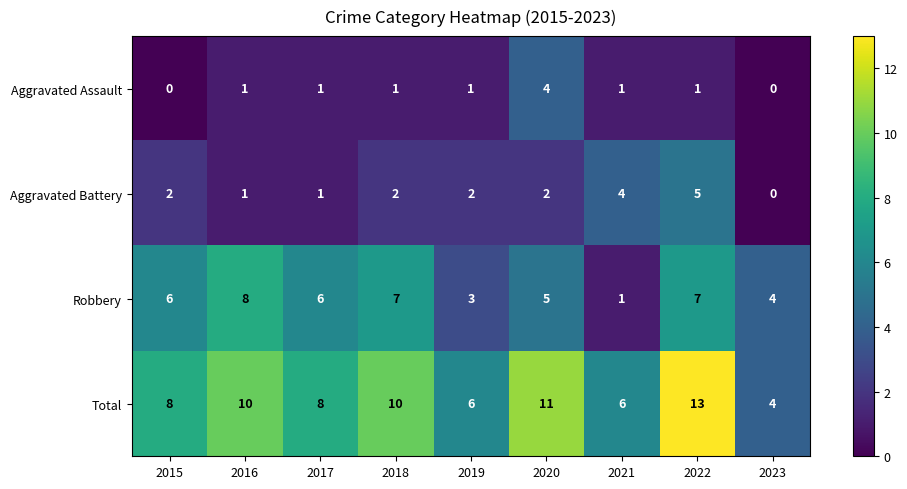

The value of Aggravated Battery at 2022 is 9. True or false?

False